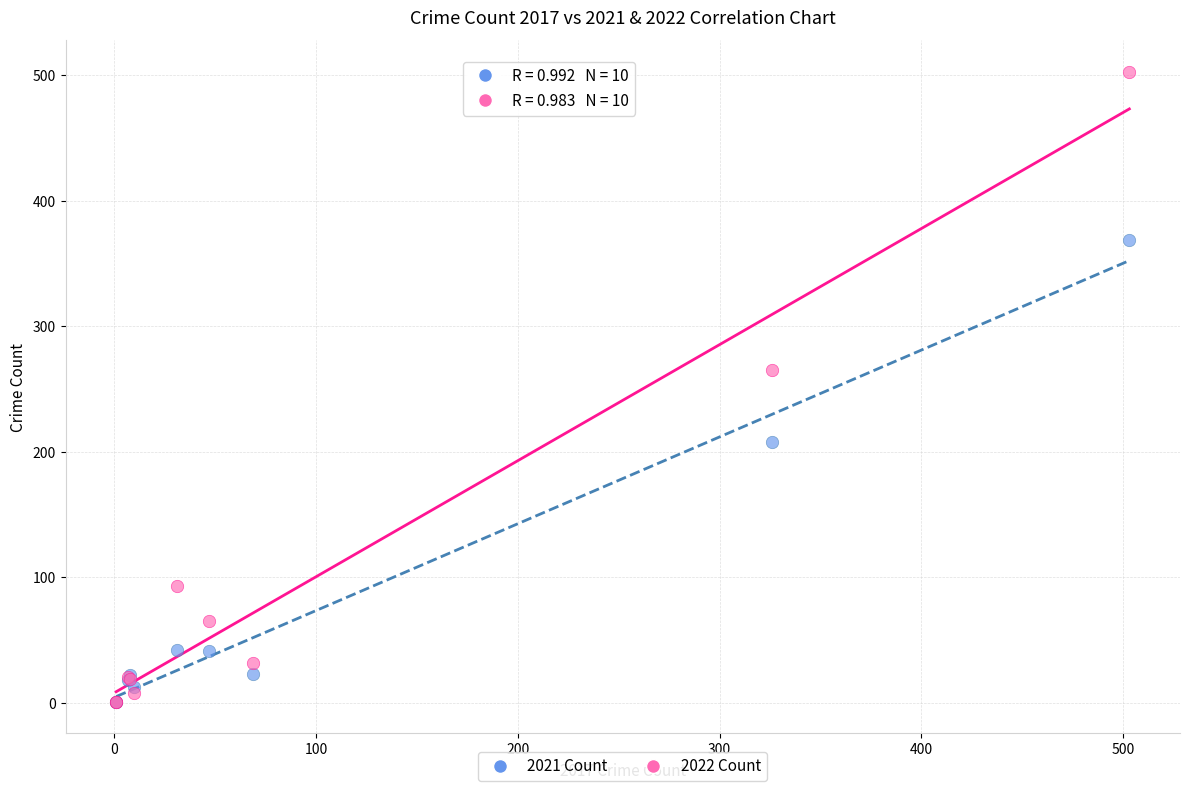

Across all series, what Y value is closest to 252?

265